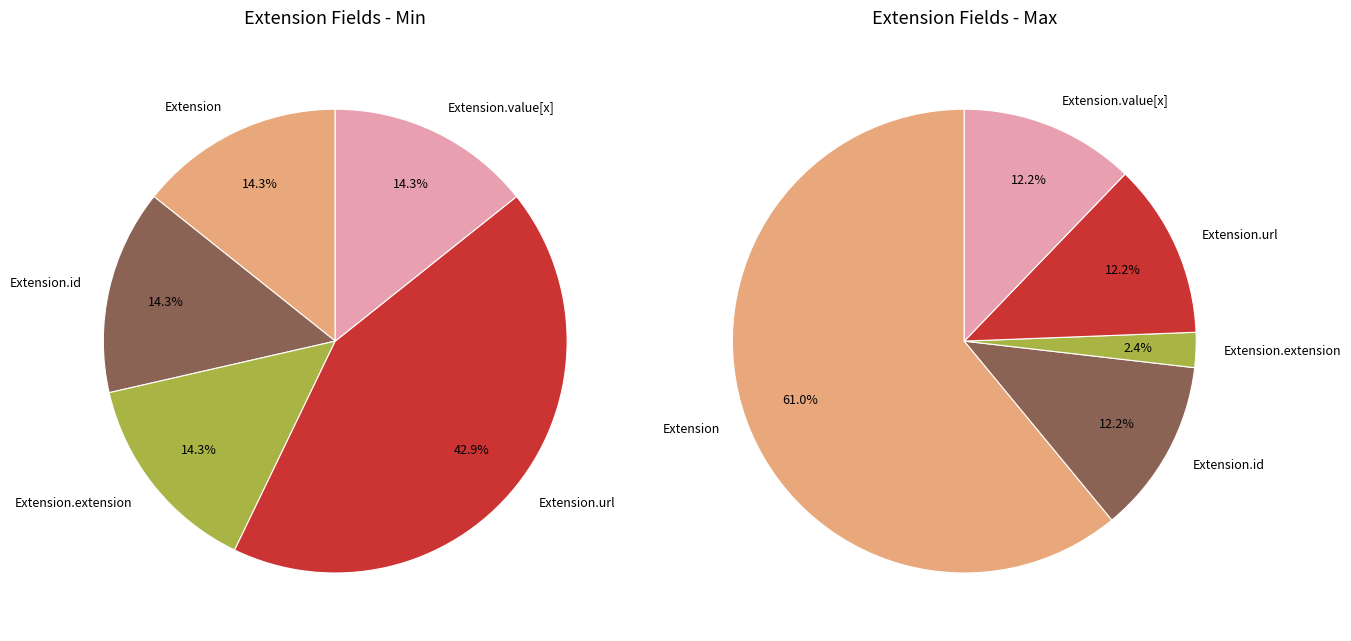

How many segments does this pie chart have?

5